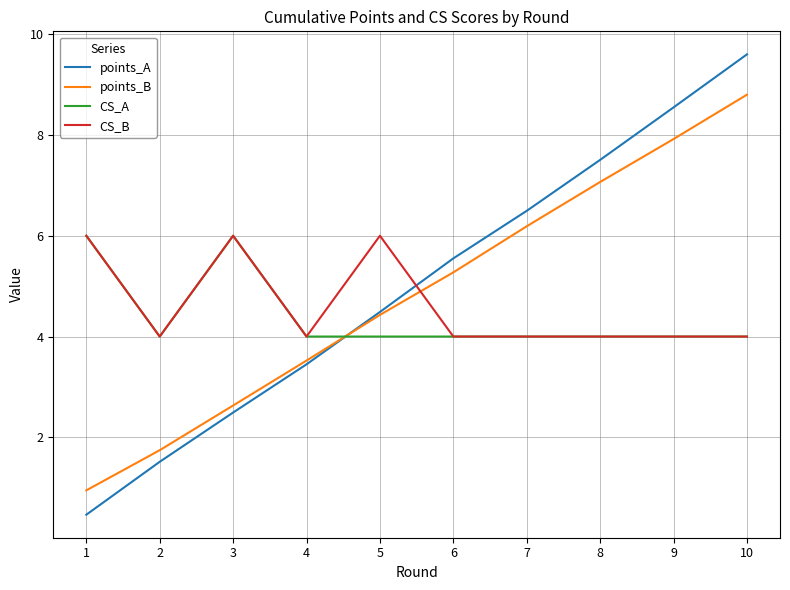

What is the difference between the second highest and minimum values in the points_A series?

8.1